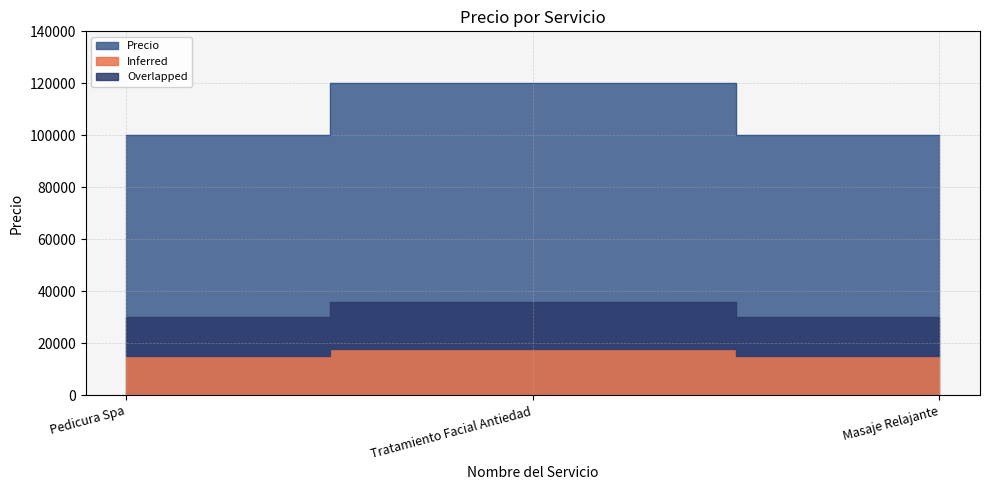

True or false: the data shows 190871 at Tratamiento Facial Antiedad.

False